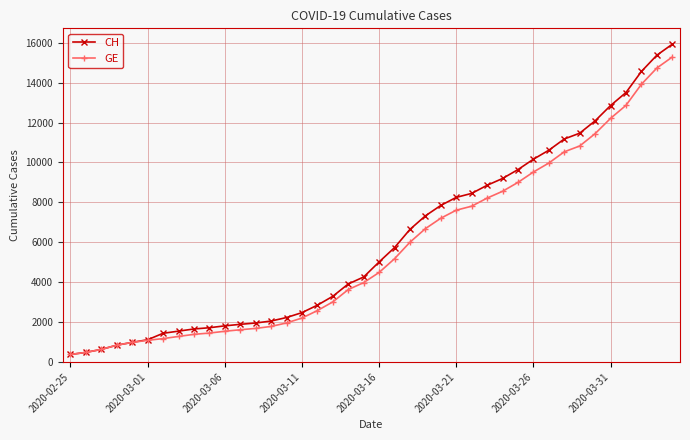

What is the maximum value shown in the chart?

15926